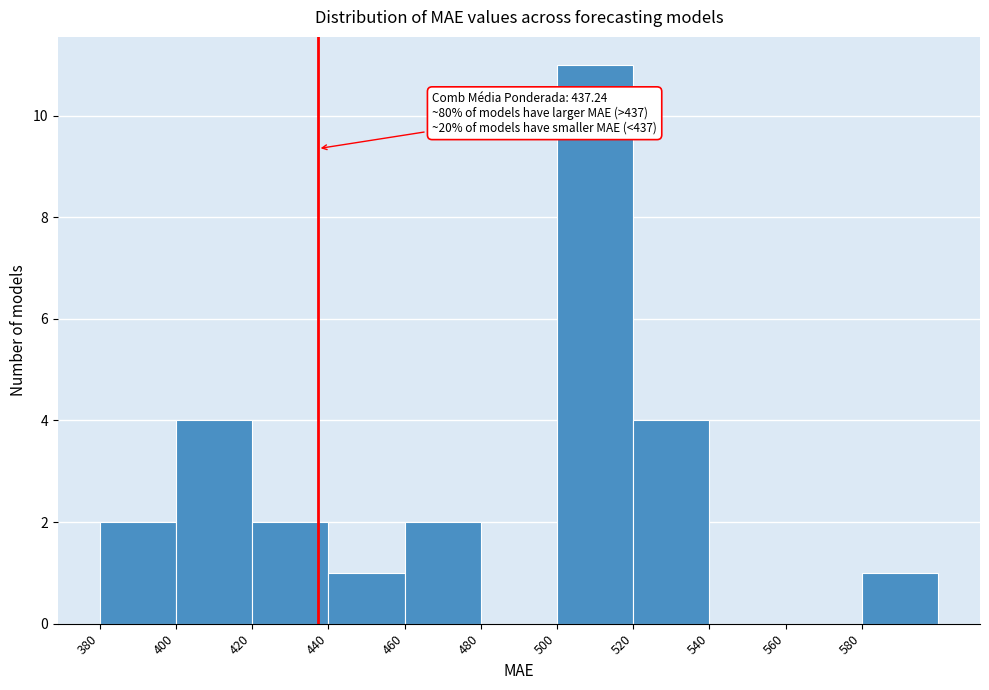

Which range on the x-axis has the tallest bar?

500 to 520